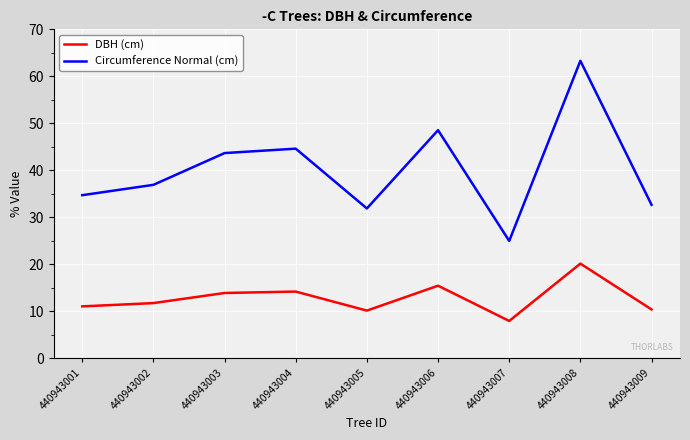

True or false: Circumference Normal (cm) and DBH (cm) intersect in this chart.

False